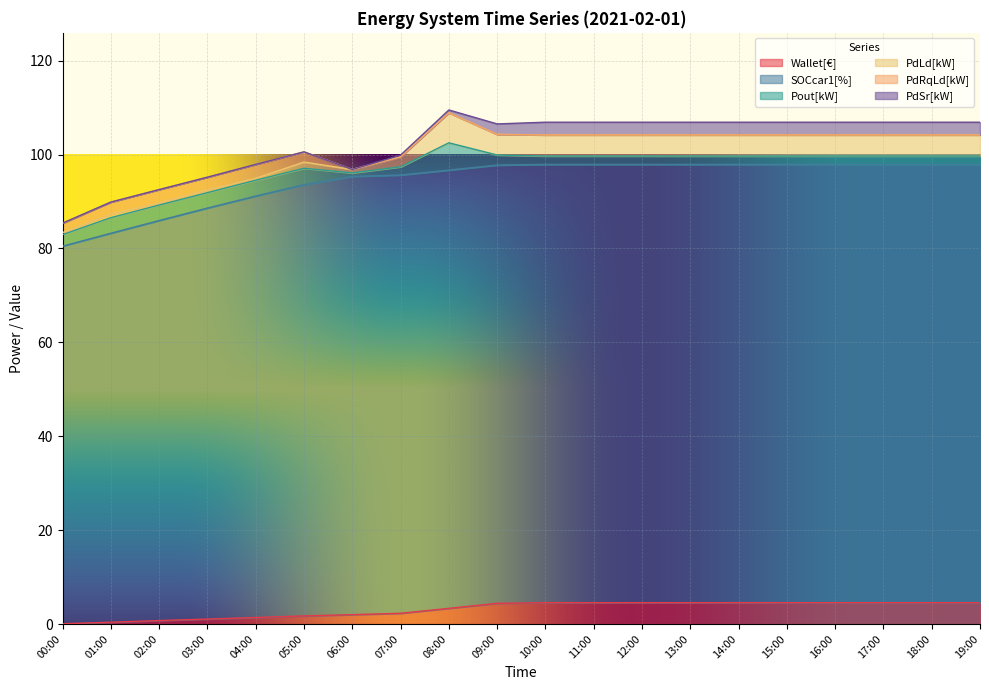

How many values in the Wallet[€] series are below 4?

9